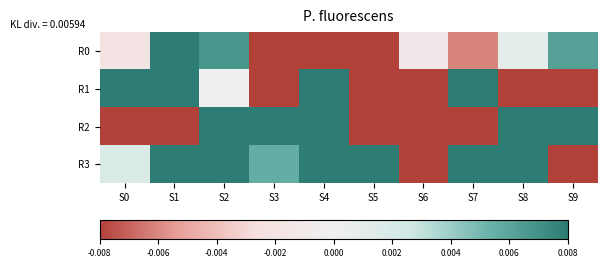

Which series changed the most between S0 and S9?

R1